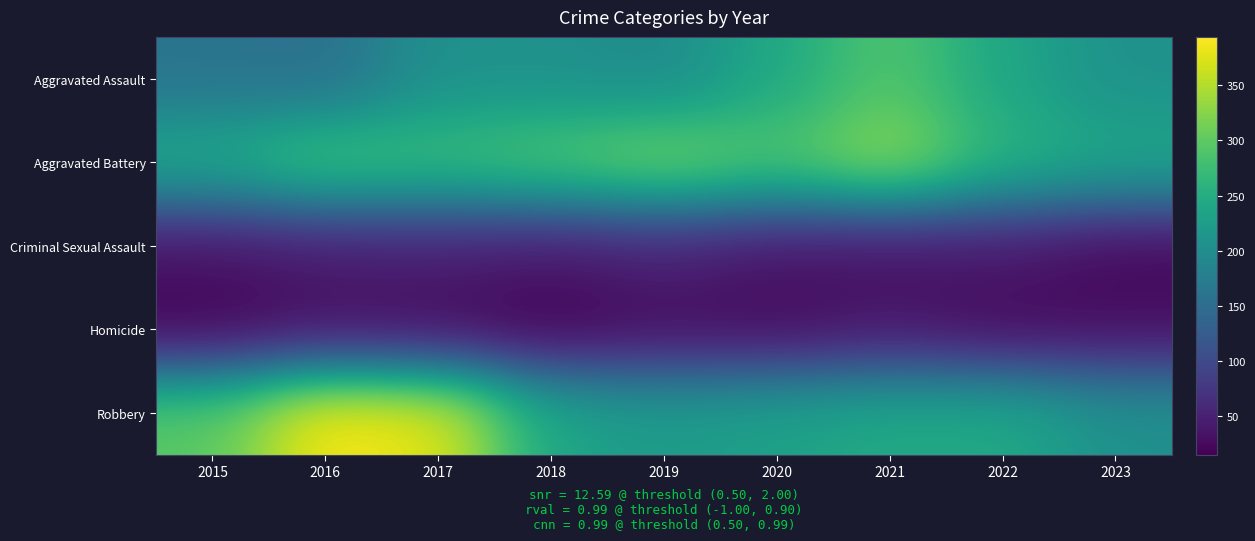

Reading left to right, list all the values displayed in this chart.

Aggravated Assault: 2015=160	2016=154	2017=207	2018=206	2019=197	2020=242	2021=292	2022=239	2023=207
Aggravated Battery: 2015=246	2016=288	2017=277	2018=296	2019=321	2020=293	2021=336	2022=261	2023=242
Criminal Sexual Assault: 2015=34	2016=43	2017=47	2018=40	2019=51	2020=36	2021=32	2022=40	2023=23
Homicide: 2015=17	2016=29	2017=24	2018=15	2019=27	2020=24	2021=37	2022=23	2023=28
Robbery: 2015=297	2016=394	2017=381	2018=237	2019=224	2020=233	2021=244	2022=244	2023=207